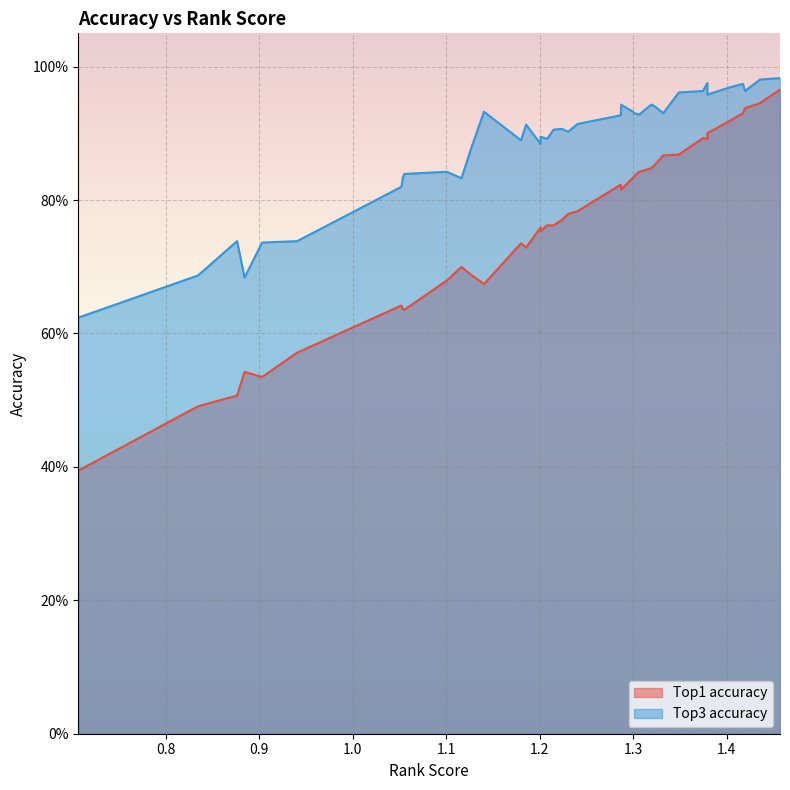

What are all the series names shown in the legend?

Top1 accuracy, Top3 accuracy